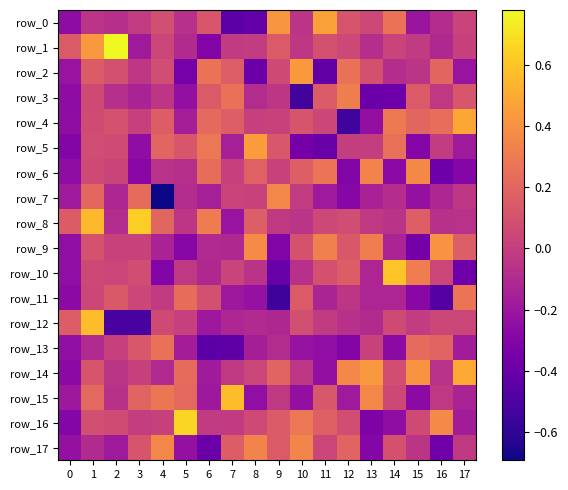

How many data points in row_4 are less than 0?

4